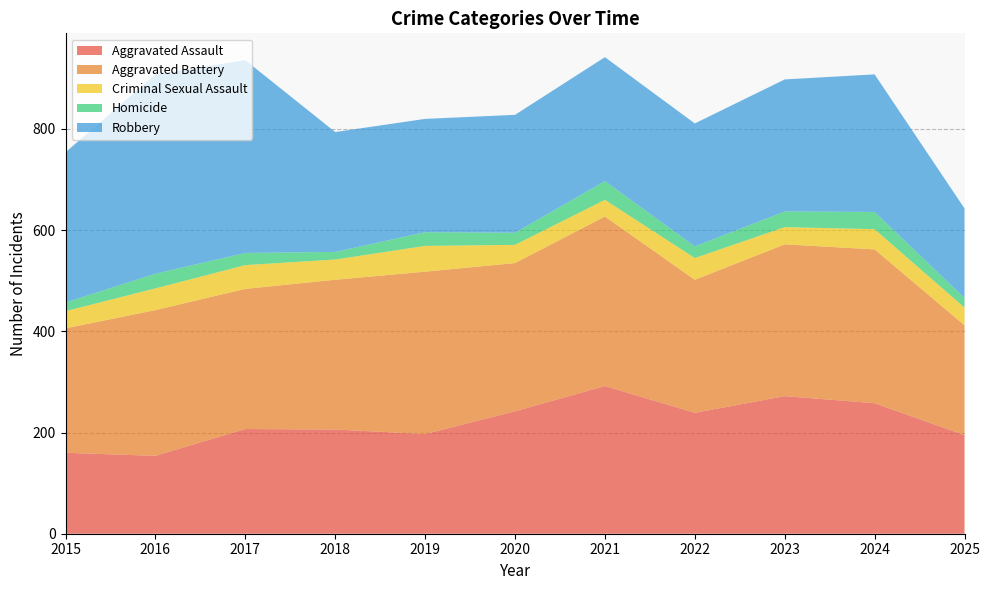

Reading left to right, what are all the values shown in this chart?

Aggravated Assault: 2015=160	2016=154	2017=207	2018=206	2019=197	2020=242	2021=292	2022=239	2023=272	2024=258	2025=195
Aggravated Battery: 2015=246	2016=288	2017=277	2018=296	2019=321	2020=293	2021=335	2022=263	2023=300	2024=304	2025=217
Criminal Sexual Assault: 2015=34	2016=43	2017=47	2018=40	2019=51	2020=36	2021=33	2022=43	2023=34	2024=40	2025=35
Homicide: 2015=17	2016=29	2017=24	2018=15	2019=27	2020=24	2021=37	2022=23	2023=31	2024=34	2025=19
Robbery: 2015=297	2016=394	2017=381	2018=237	2019=224	2020=233	2021=245	2022=243	2023=261	2024=272	2025=177